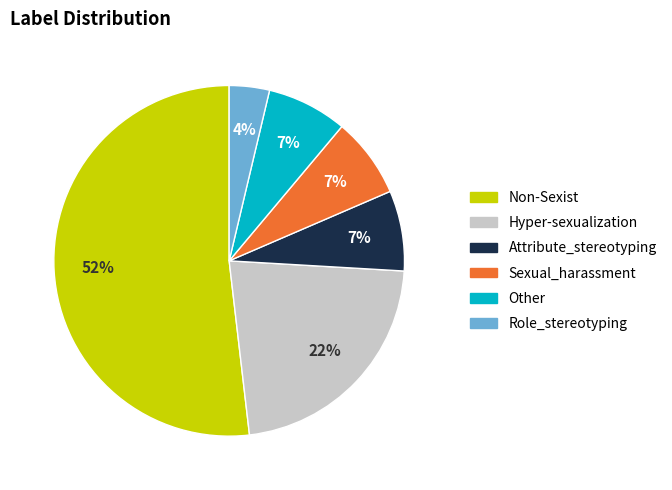

Which category has the biggest portion of the pie?

Non-Sexist